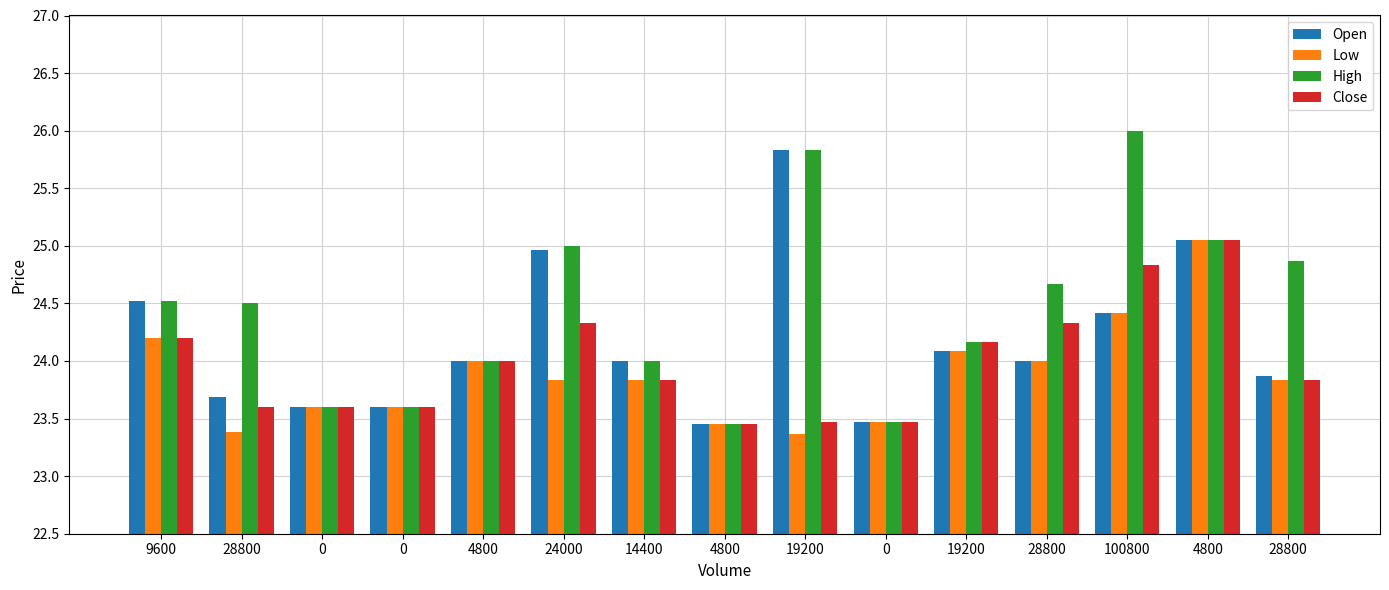

List the series in order of their peak value, lowest first.

Low, Close, Open, High